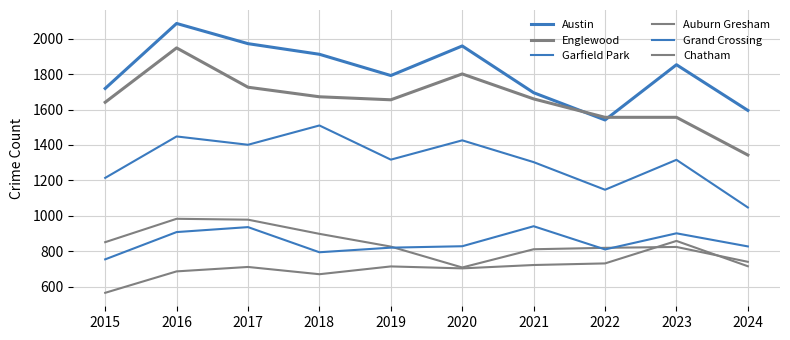

What is the total value across all series at 2015?

6744